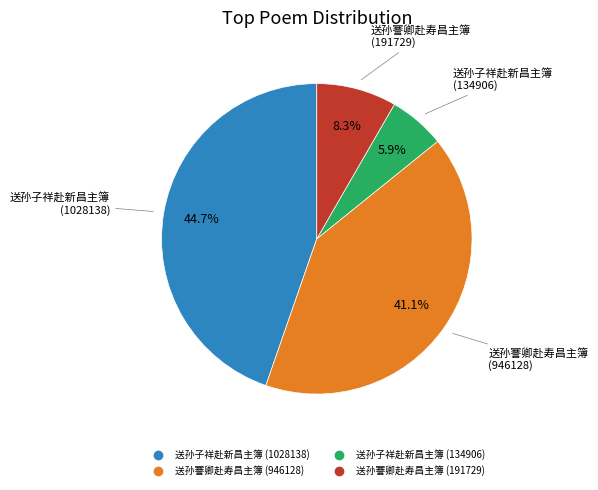

Does 送孙謇卿赴寿昌主簿 (191729) account for over 50% of the chart?

No